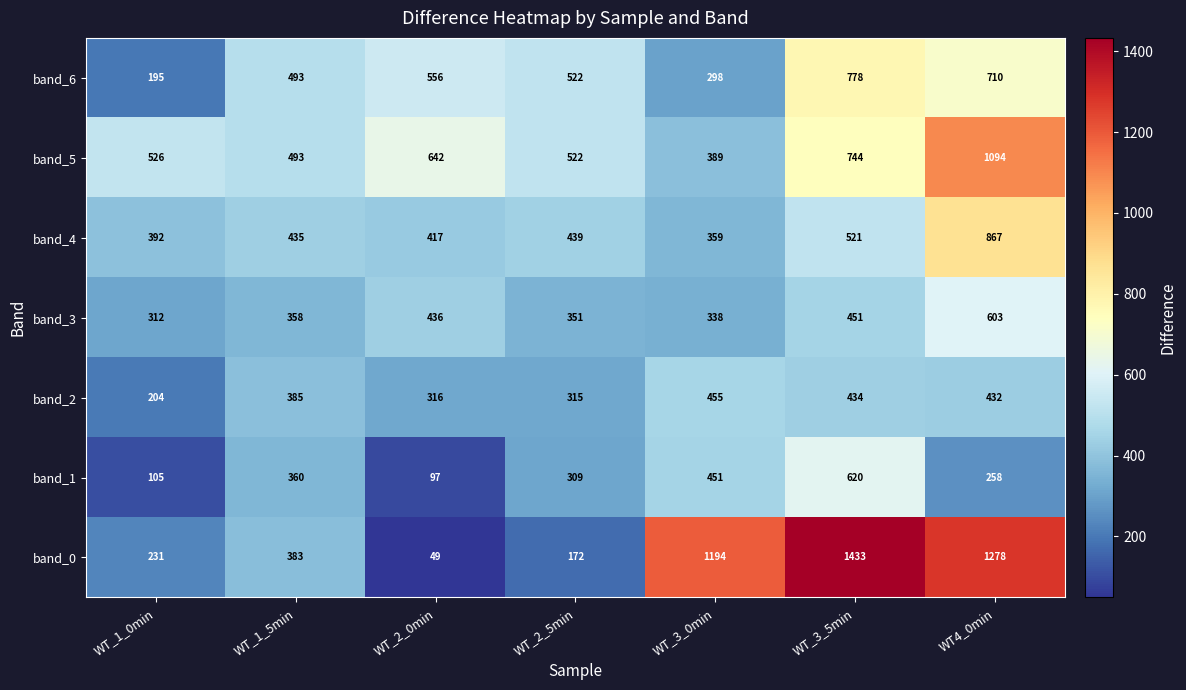

At how many categories does at least one series exceed 1332?

1